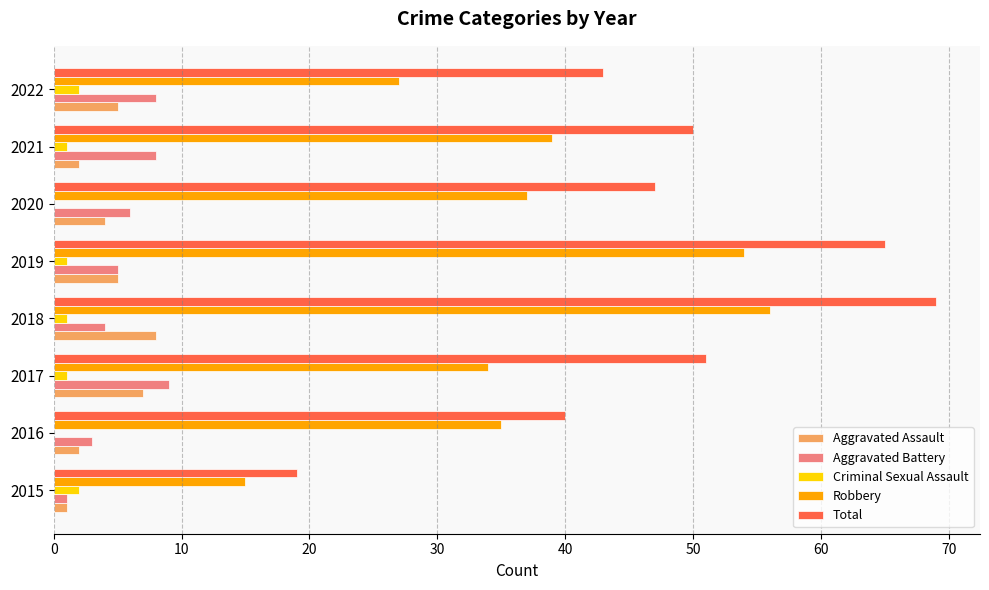

Which label corresponds to the largest value in the chart?

2018